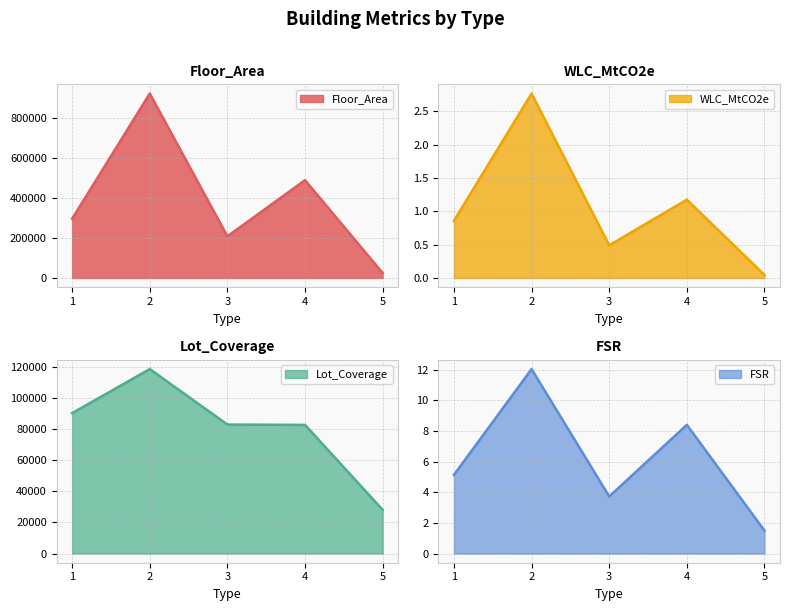

Where does the FSR series first go above 5?

1